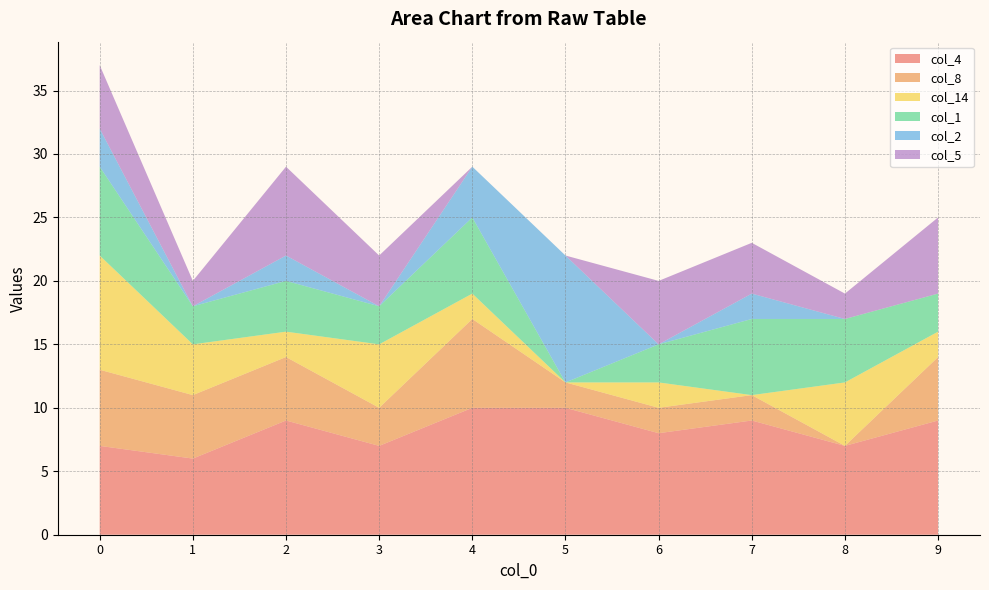

Reading left to right, transcribe all the data shown in this chart.

col_4: 0=7	1=6	2=9	3=7	4=10	5=10	6=8	7=9	8=7	9=9
col_8: 0=6	1=5	2=5	3=3	4=7	5=2	6=2	7=2	8=0	9=5
col_14: 0=9	1=4	2=2	3=5	4=2	5=0	6=2	7=0	8=5	9=2
col_1: 0=7	1=3	2=4	3=3	4=6	5=0	6=3	7=6	8=5	9=3
col_2: 0=3	1=0	2=2	3=0	4=4	5=10	6=0	7=2	8=0	9=0
col_5: 0=5	1=2	2=7	3=4	4=0	5=0	6=5	7=4	8=2	9=6